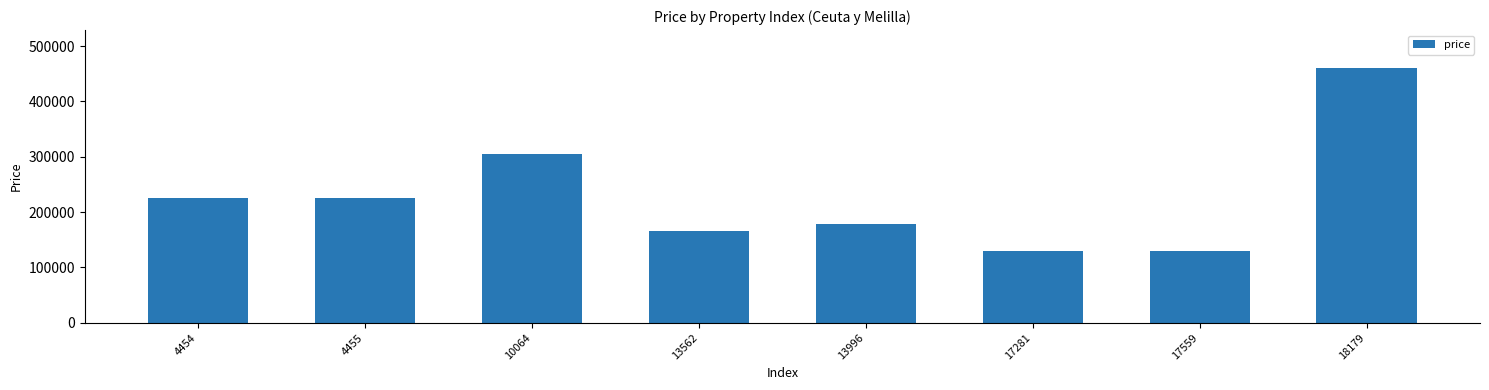

What is the difference between the second highest and second lowest values?

175000